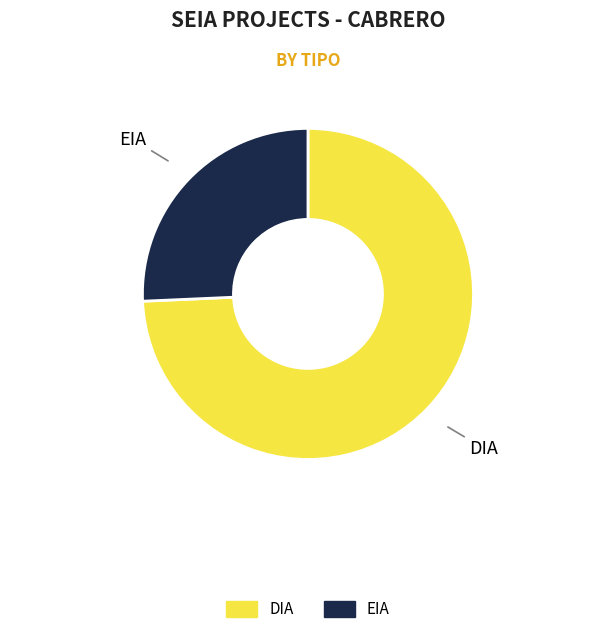

The DIA slice represents 82% of the pie. True or false?

False